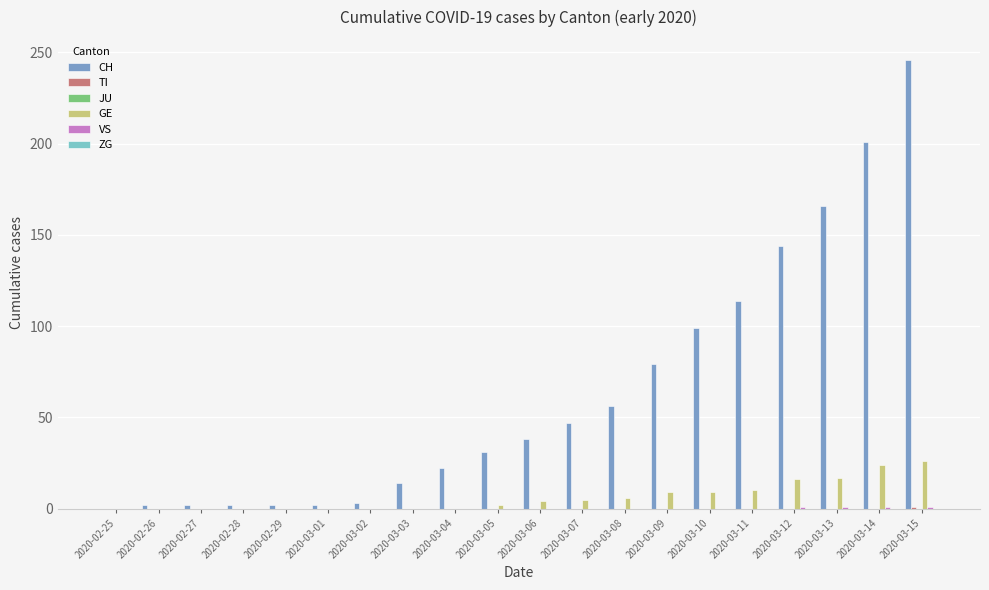

The CH series shows 114 at 2020-03-11. True or false?

True